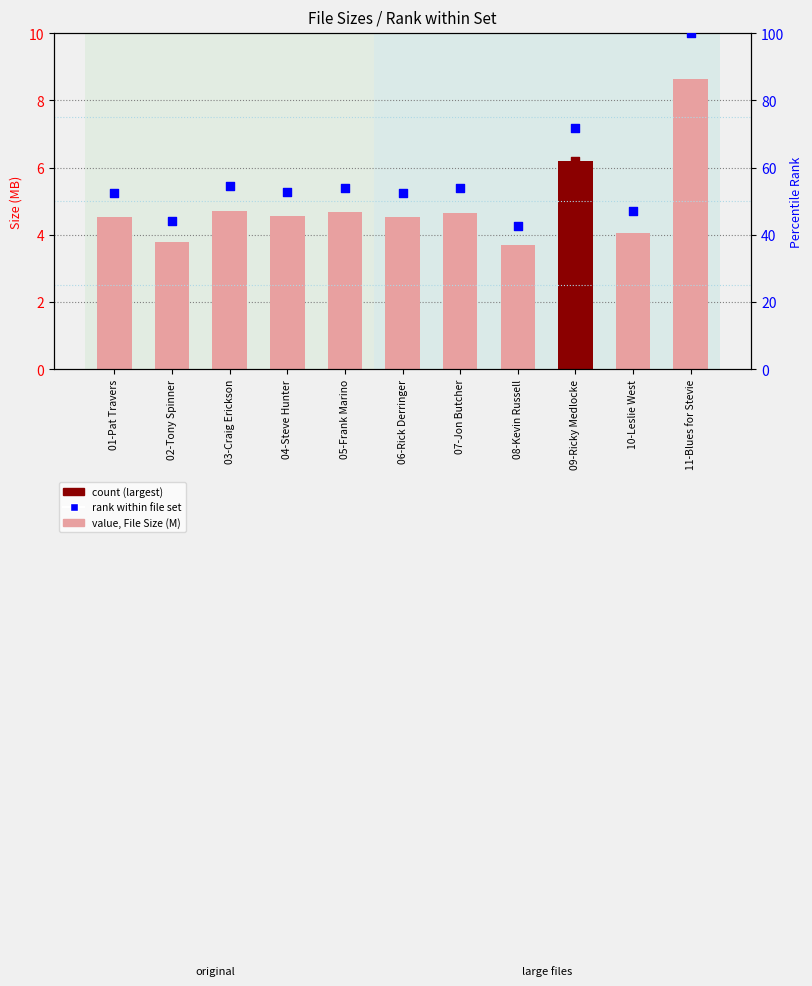

At how many categories does at least one series exceed 51?

8